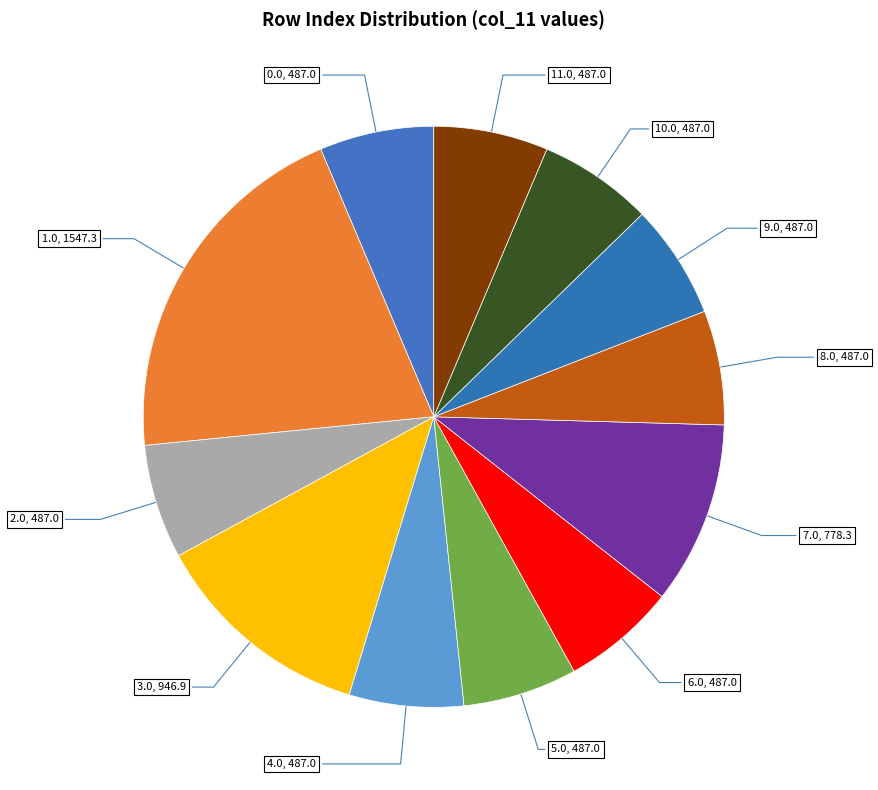

How many slices are in this pie chart?

12